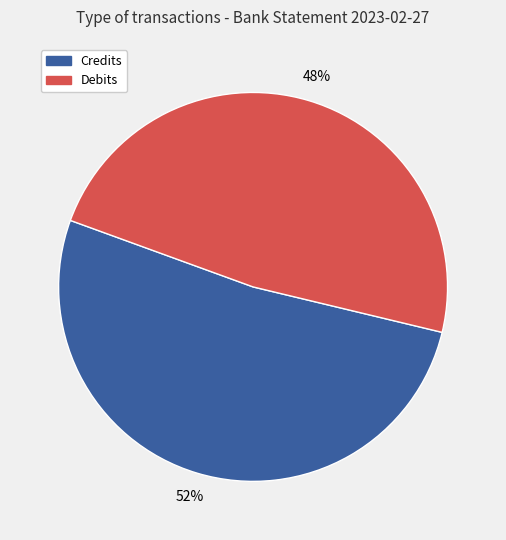

To the nearest percent, what is the difference between the largest and smallest slice percentages?

4%